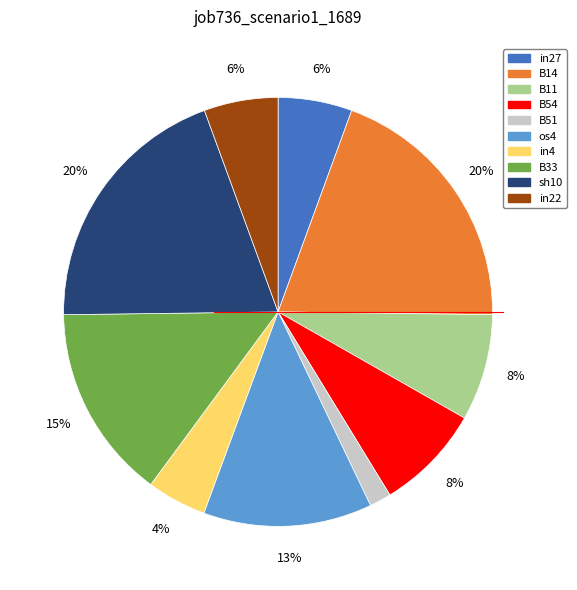

To the nearest percent, what is the difference between the sh10 and B54 slice percentages?

12%